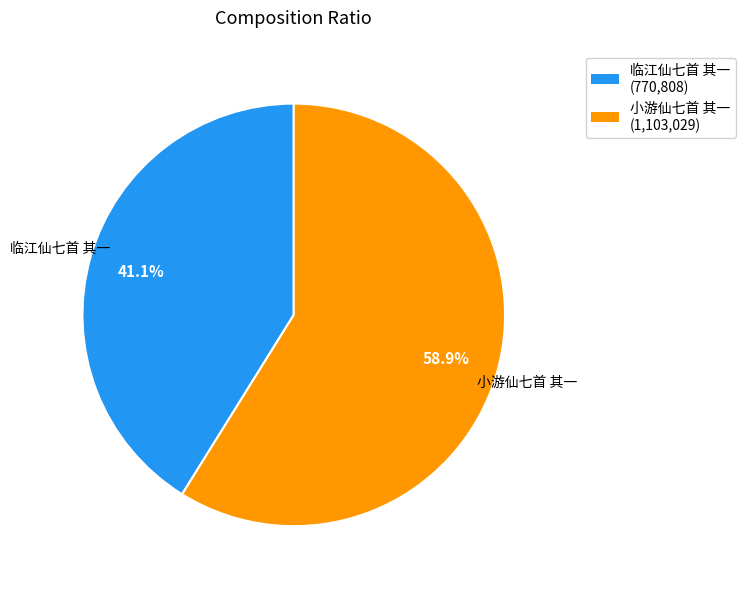

To the nearest percent, what is the difference between the 临江仙七首 其一 and 小游仙七首 其一 slice percentages?

18%